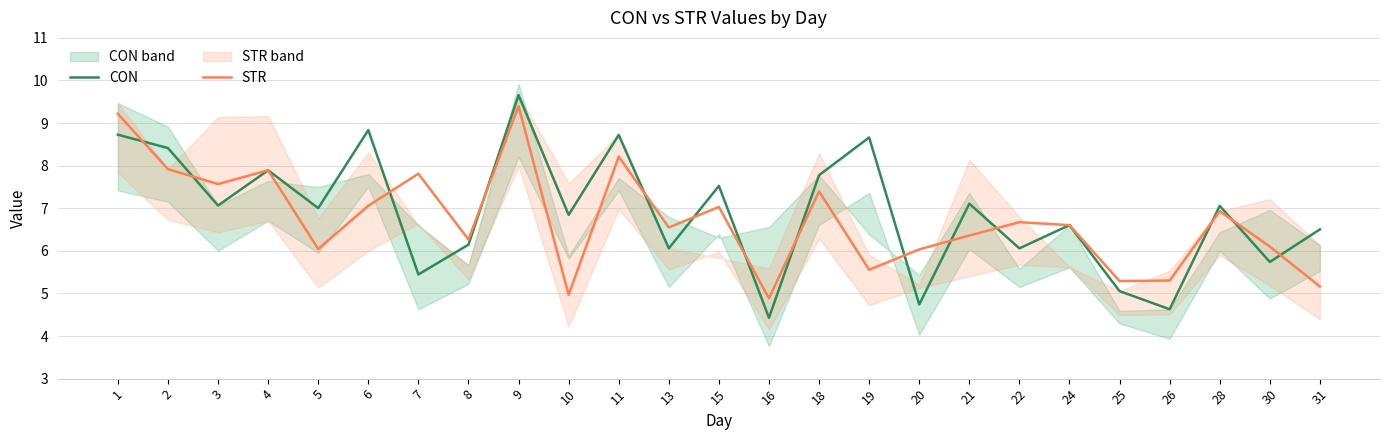

Reading left to right, list all the values displayed in this chart.

CON: 1=8.7	2=8.4	3=7.1	4=7.9	5=7.0	6=8.8	7=5.4	8=6.1	9=9.7	10=6.8	11=8.7	13=6.1	15=7.5	16=4.4	18=7.8	19=8.7	20=4.7	21=7.1	22=6.1	24=6.6	25=5.1	26=4.6	28=7.1	30=5.7	31=6.5
STR: 1=9.2	2=7.9	3=7.6	4=7.9	5=6.0	6=7.1	7=7.8	8=6.3	9=9.4	10=5.0	11=8.2	13=6.5	15=7.0	16=4.9	18=7.4	19=5.6	20=6.0	21=6.4	22=6.7	24=6.6	25=5.3	26=5.3	28=6.9	30=6.1	31=5.2